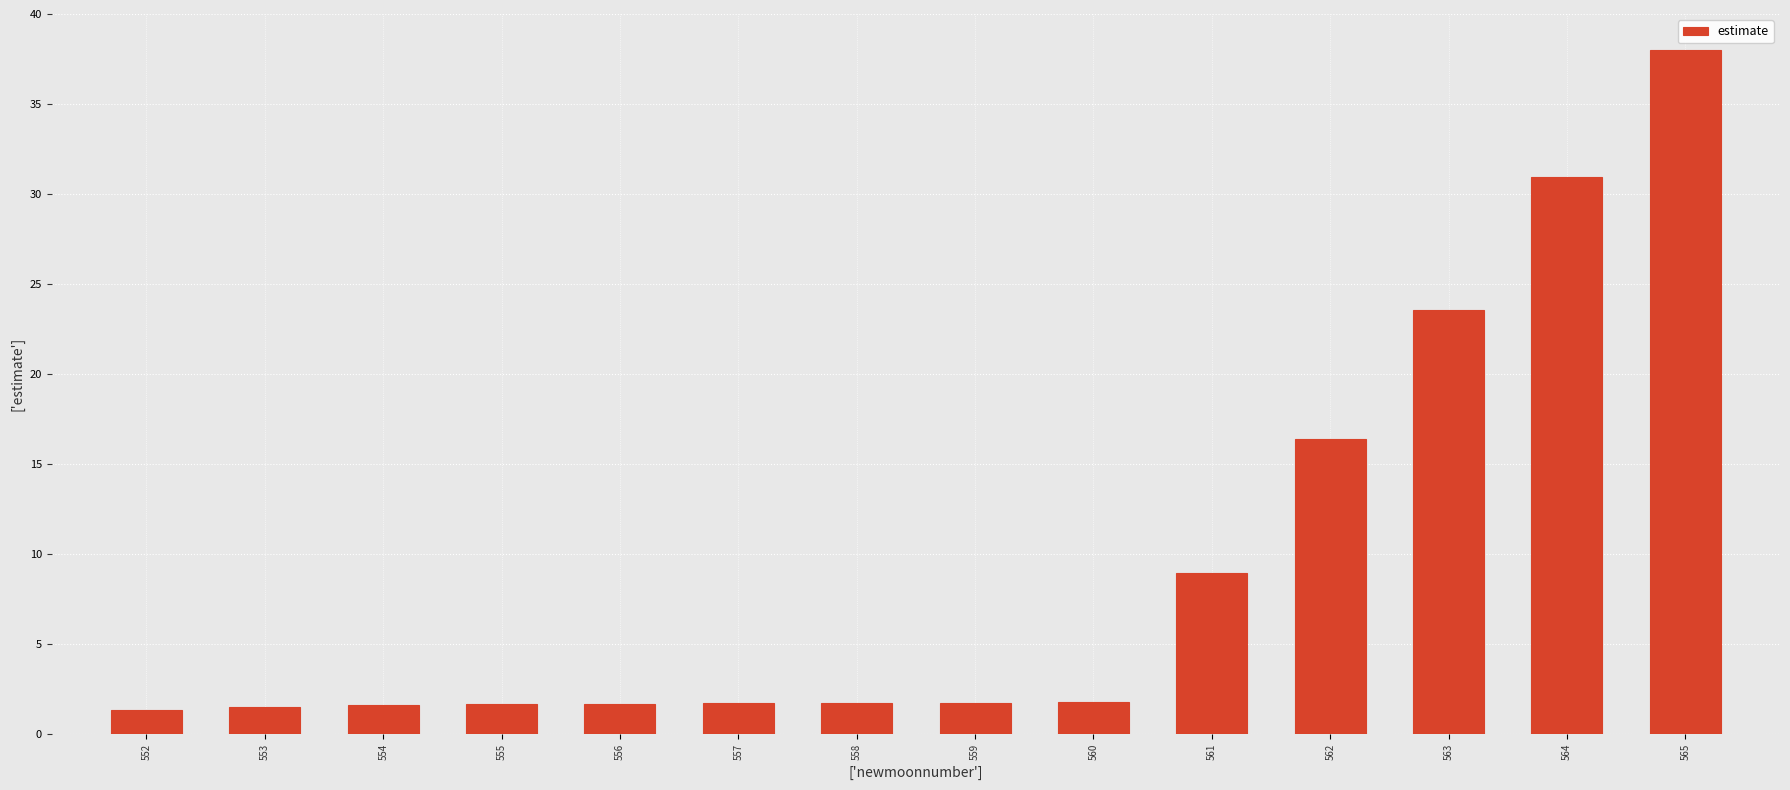

Is it true that the value at 554 is 1.6?

True